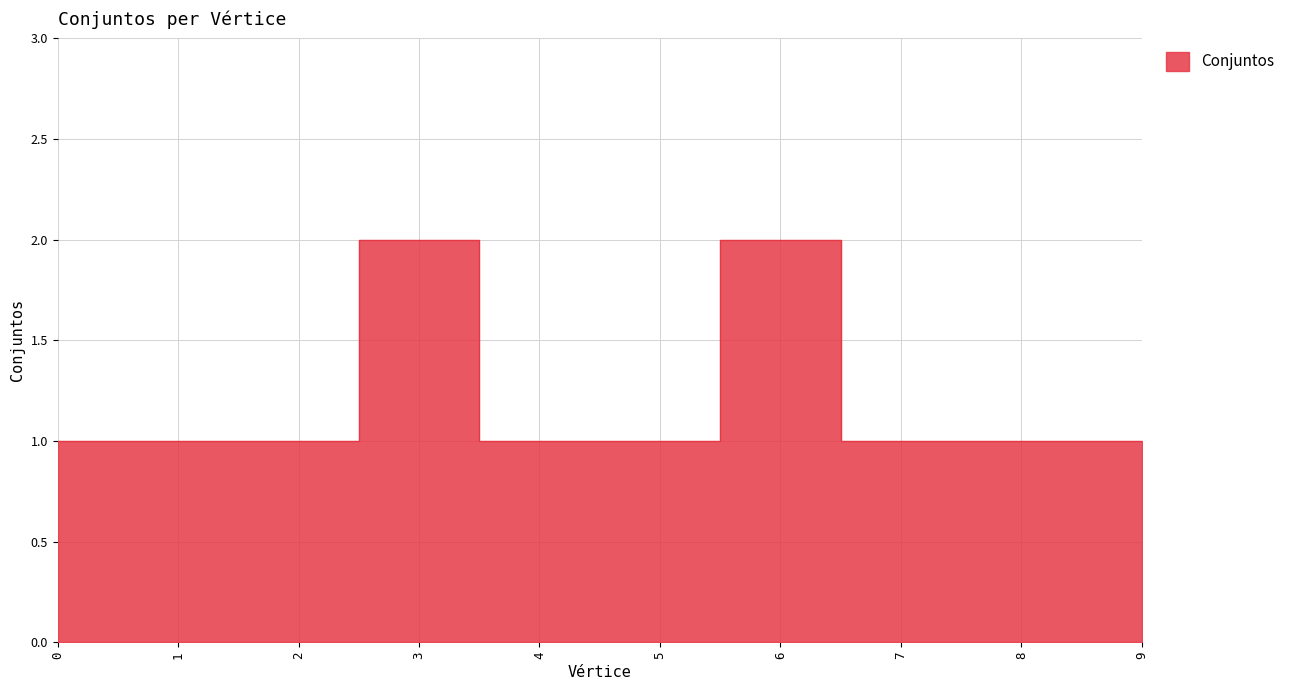

The chart shows a value of 0 at 5. True or false?

False